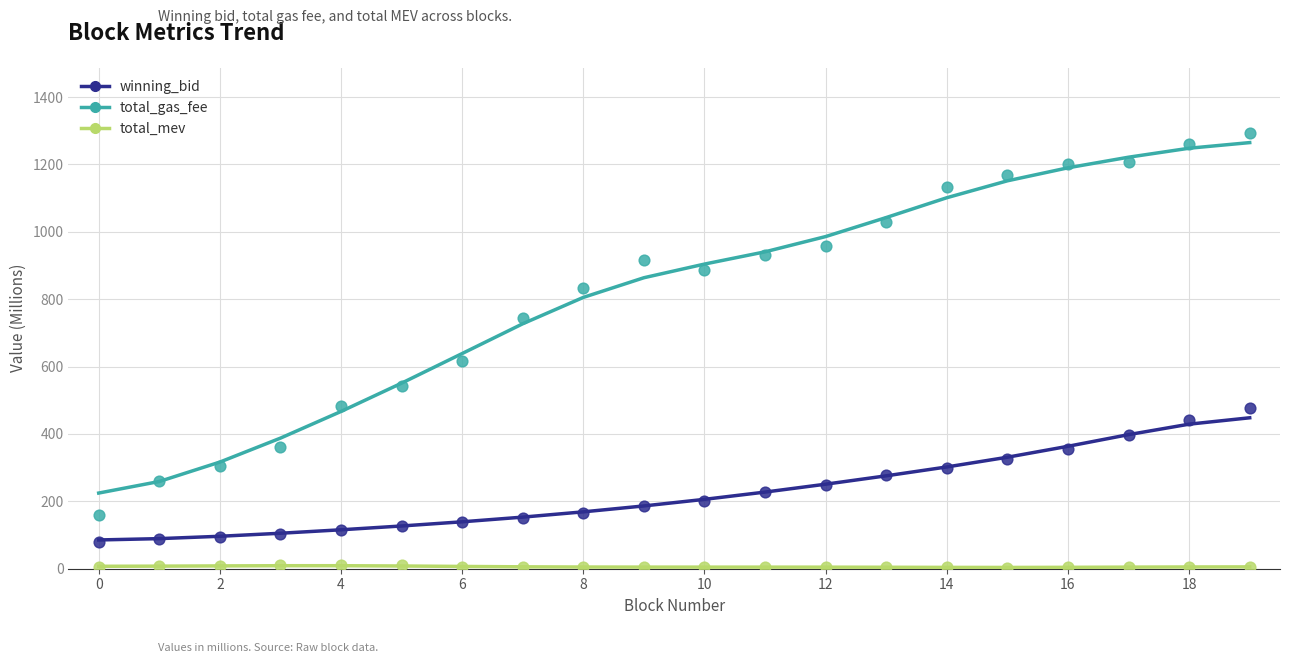

At how many categories does at least one series exceed 529?

15